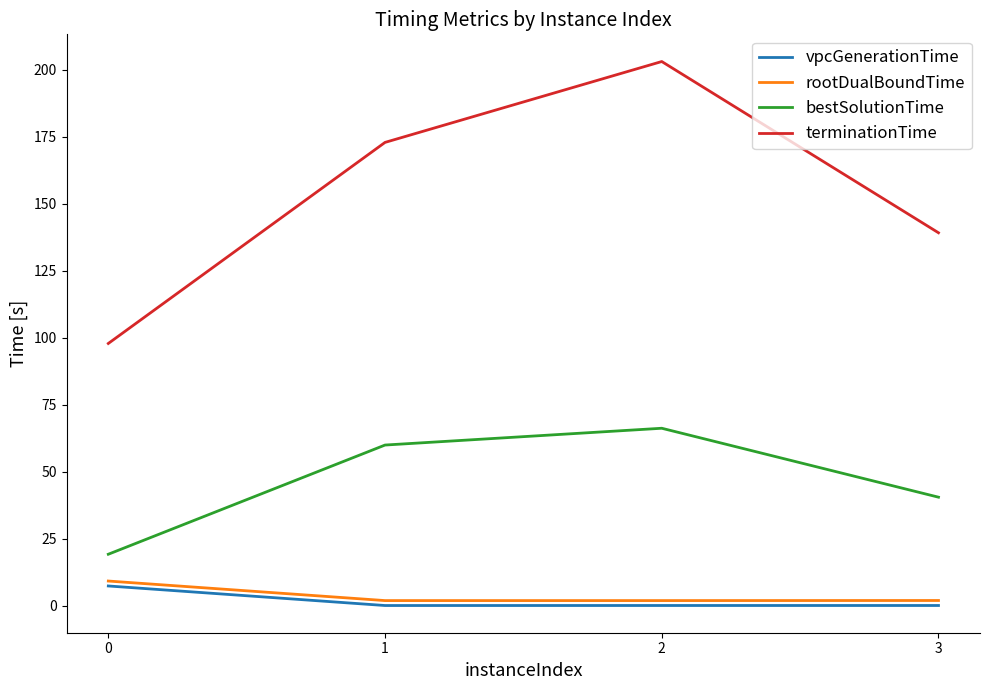

Between 1 and 2, which series saw the biggest shift?

terminationTime